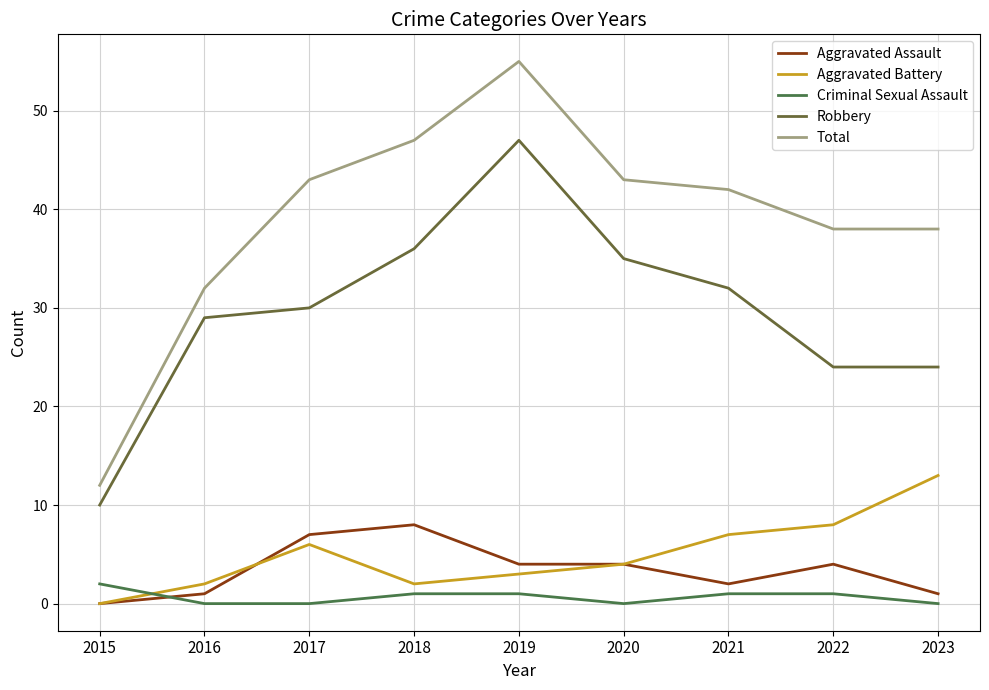

Reading left to right, extract all data points from this chart.

Aggravated Assault: 2015=0	2016=1	2017=7	2018=8	2019=4	2020=4	2021=2	2022=4	2023=1
Aggravated Battery: 2015=0	2016=2	2017=6	2018=2	2019=3	2020=4	2021=7	2022=8	2023=13
Criminal Sexual Assault: 2015=2	2016=0	2017=0	2018=1	2019=1	2020=0	2021=1	2022=1	2023=0
Robbery: 2015=10	2016=29	2017=30	2018=36	2019=47	2020=35	2021=32	2022=24	2023=24
Total: 2015=12	2016=32	2017=43	2018=47	2019=55	2020=43	2021=42	2022=38	2023=38